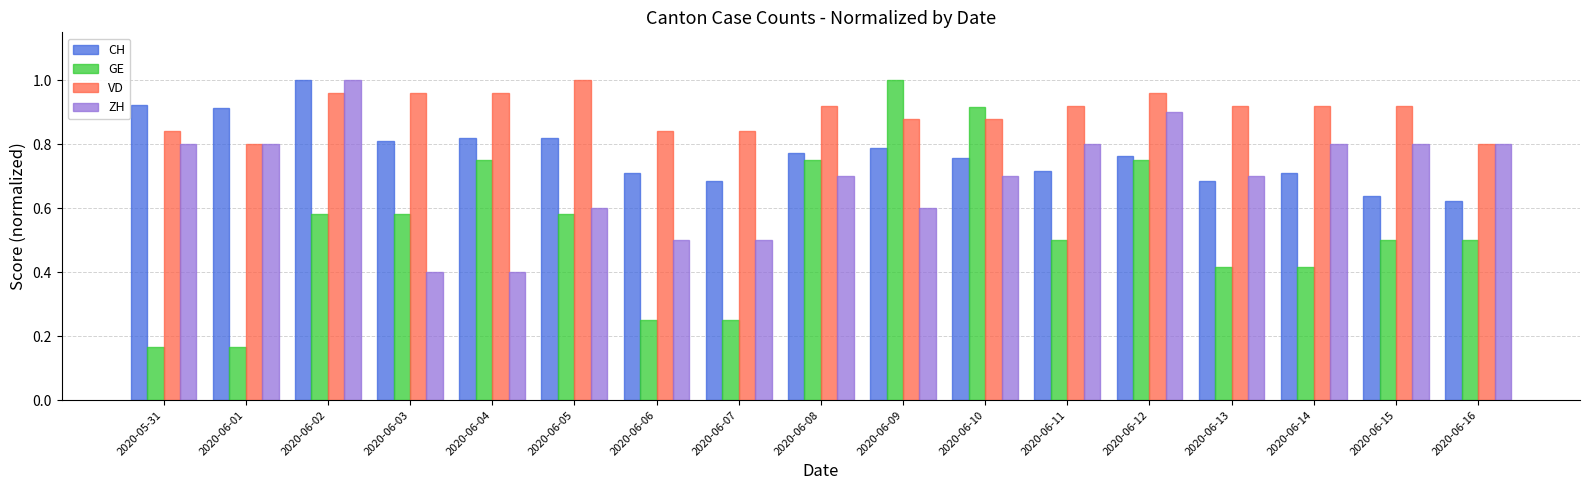

Is it true that VD equals 0.4 at 2020-06-09?

False